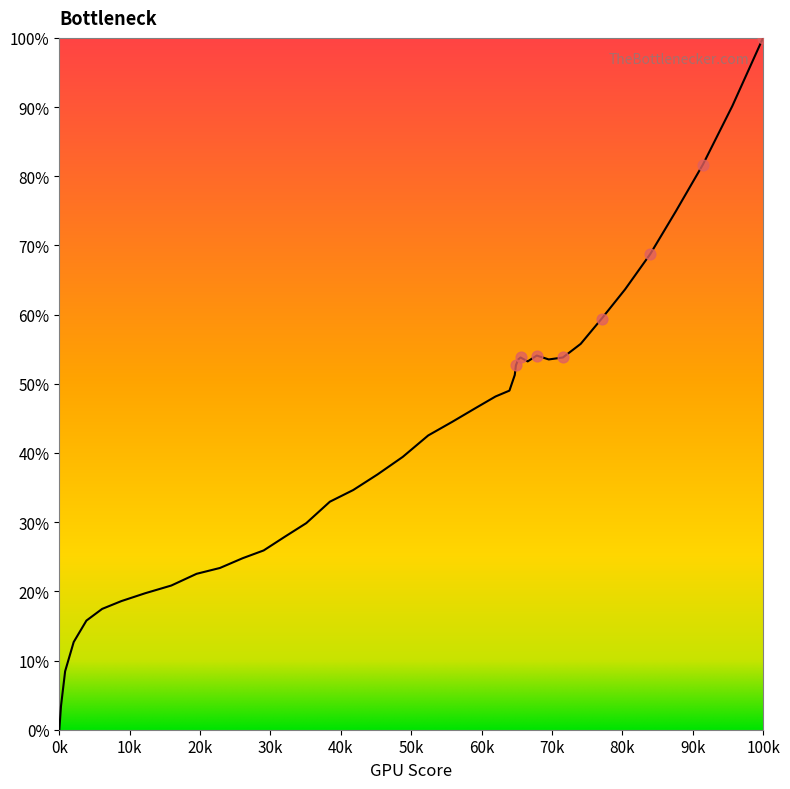

What is the maximum value shown in the chart?

100.0